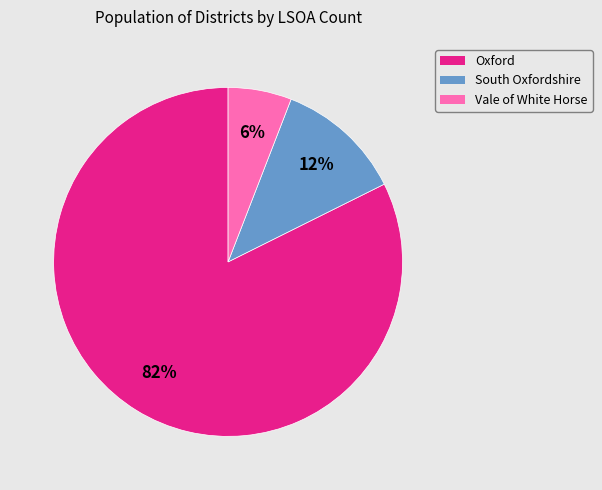

How many slices are in this pie chart?

3